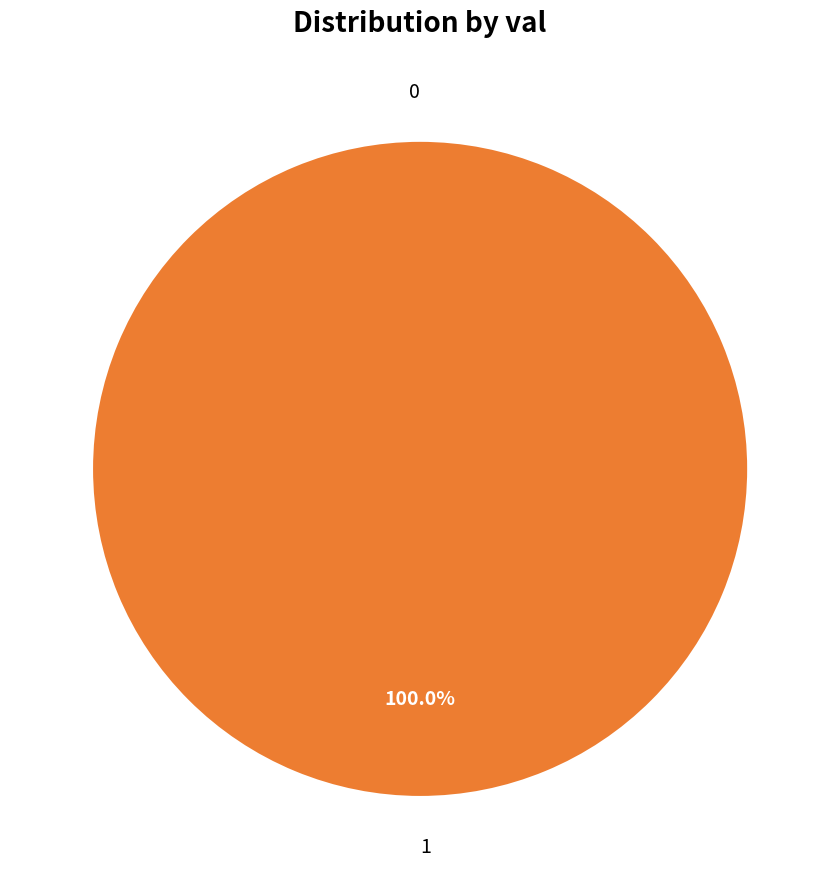

Rank the categories by value from highest to lowest.

1, 0